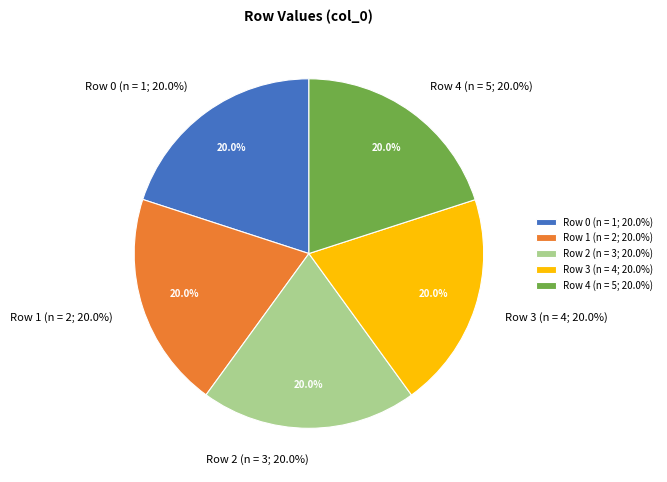

Is there a majority slice in this chart?

No